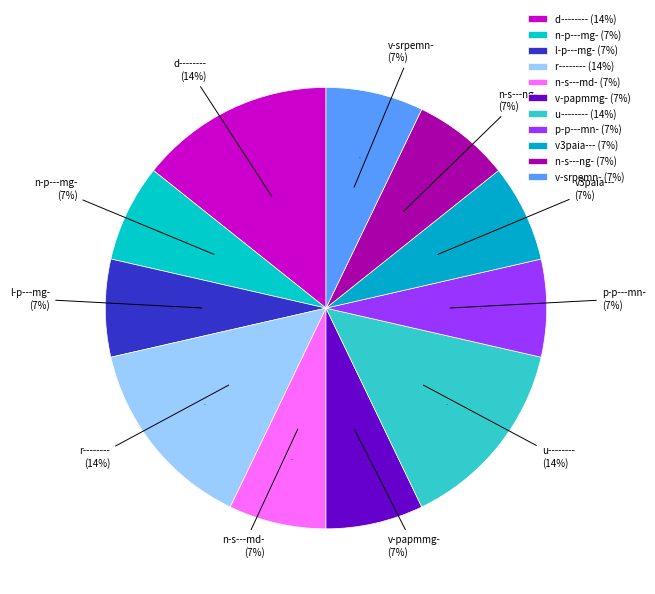

To the nearest percent, what percentage of the pie is d--------?

14%